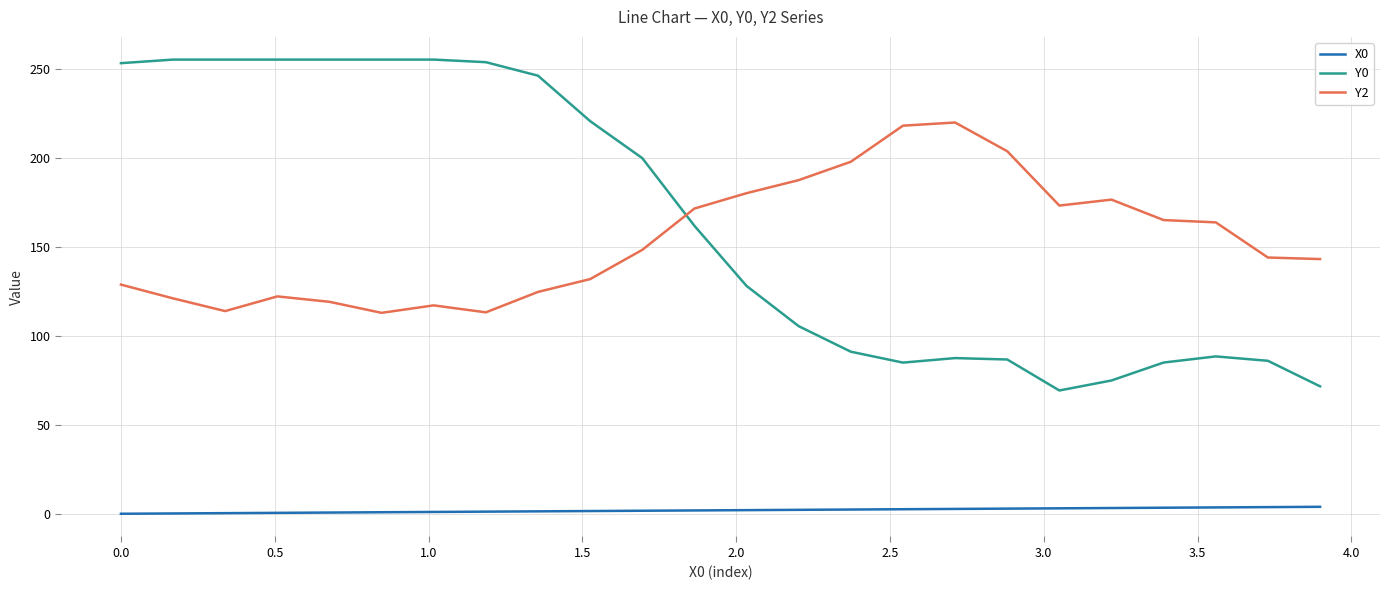

List the series in order of their peak value, lowest first.

X0, Y2, Y0